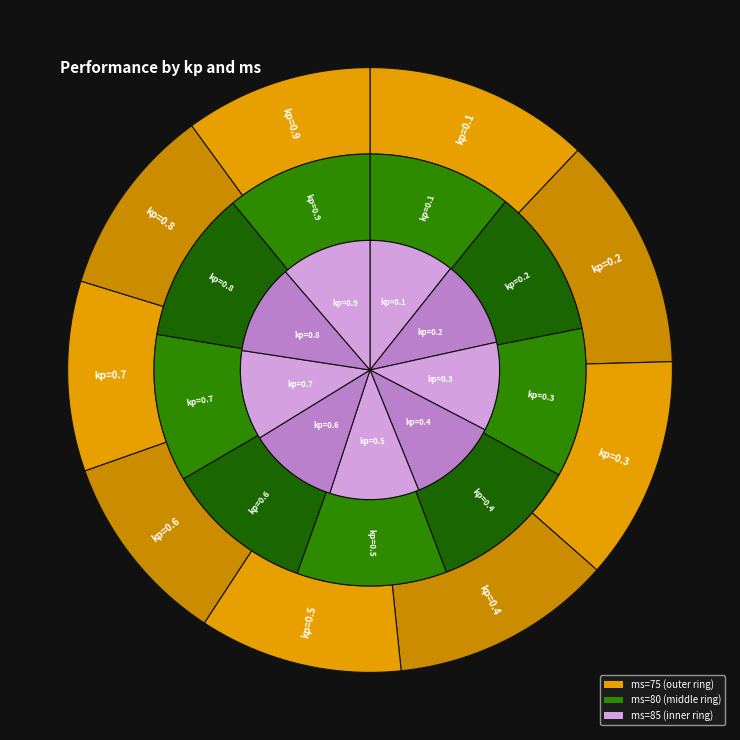

Which series changed the most between kp=0.2 and kp=0.9?

ms=75